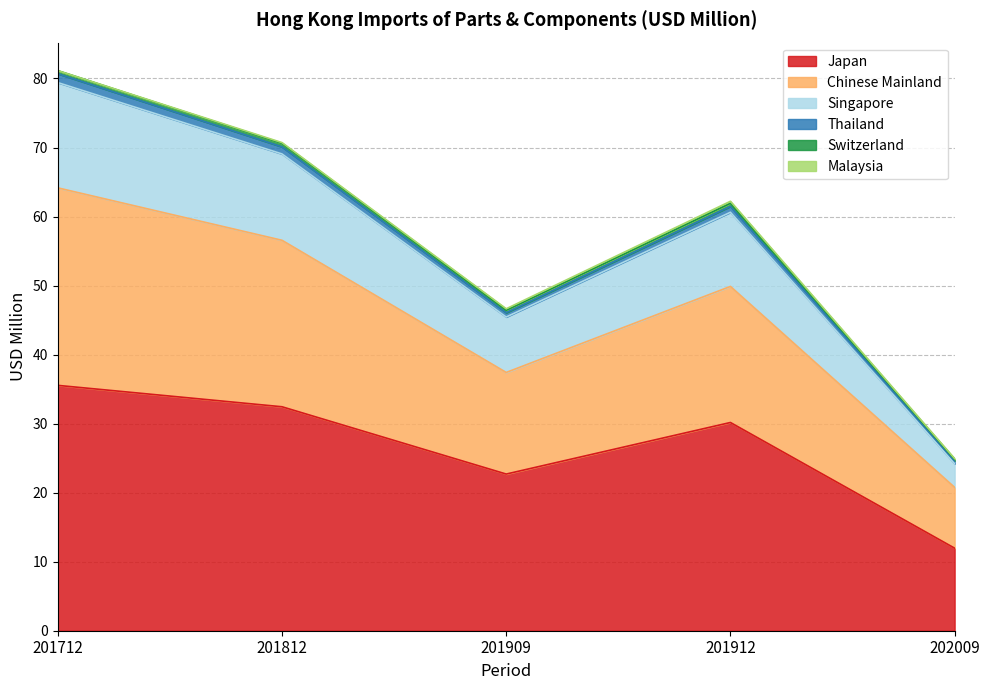

What is the value of the Japan point at the 3rd from the left?

22.7